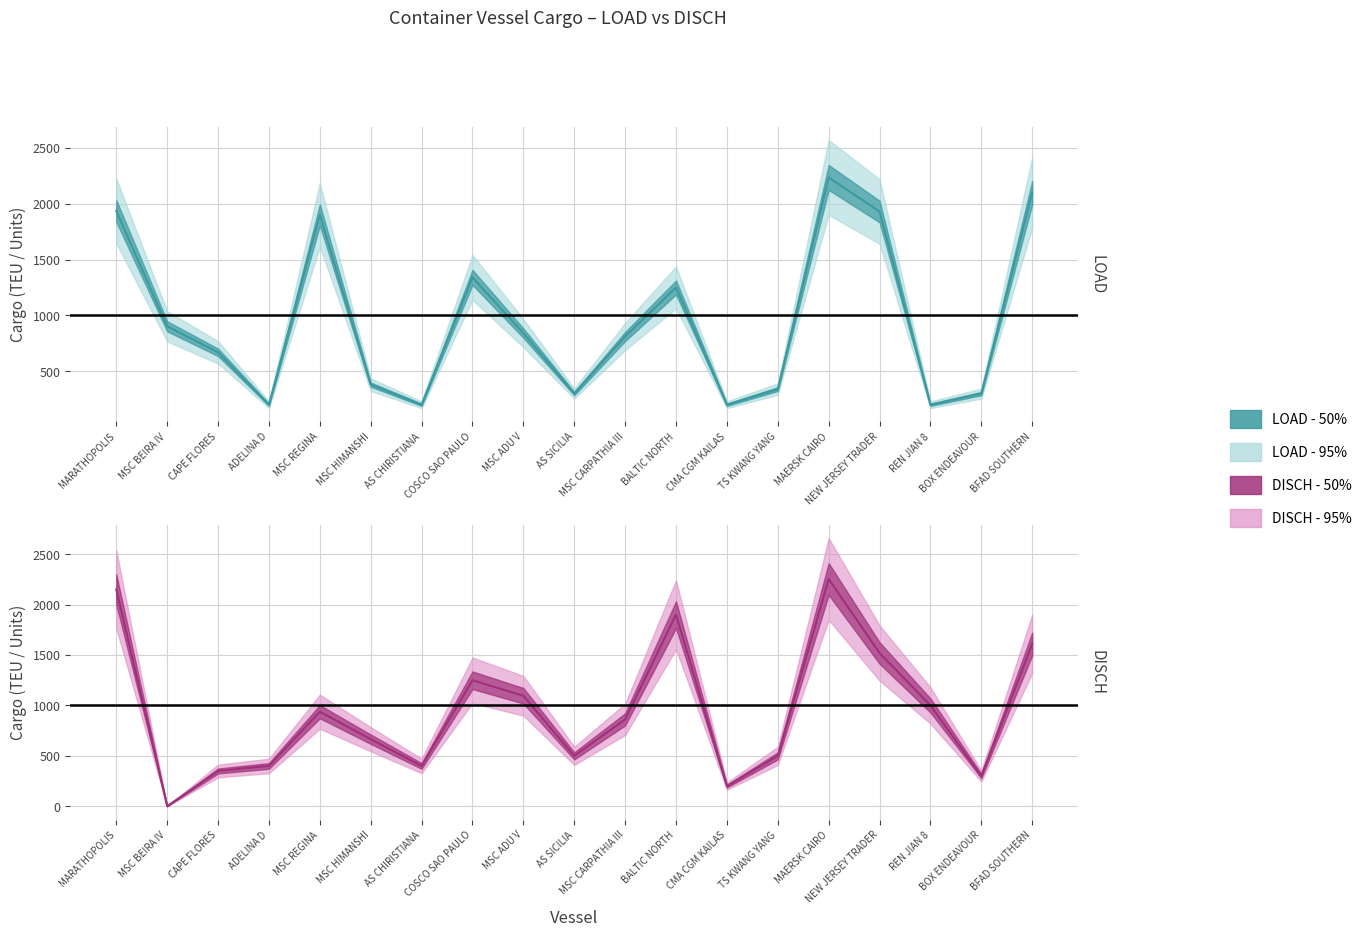

At how many categories does at least one series exceed 668?

12